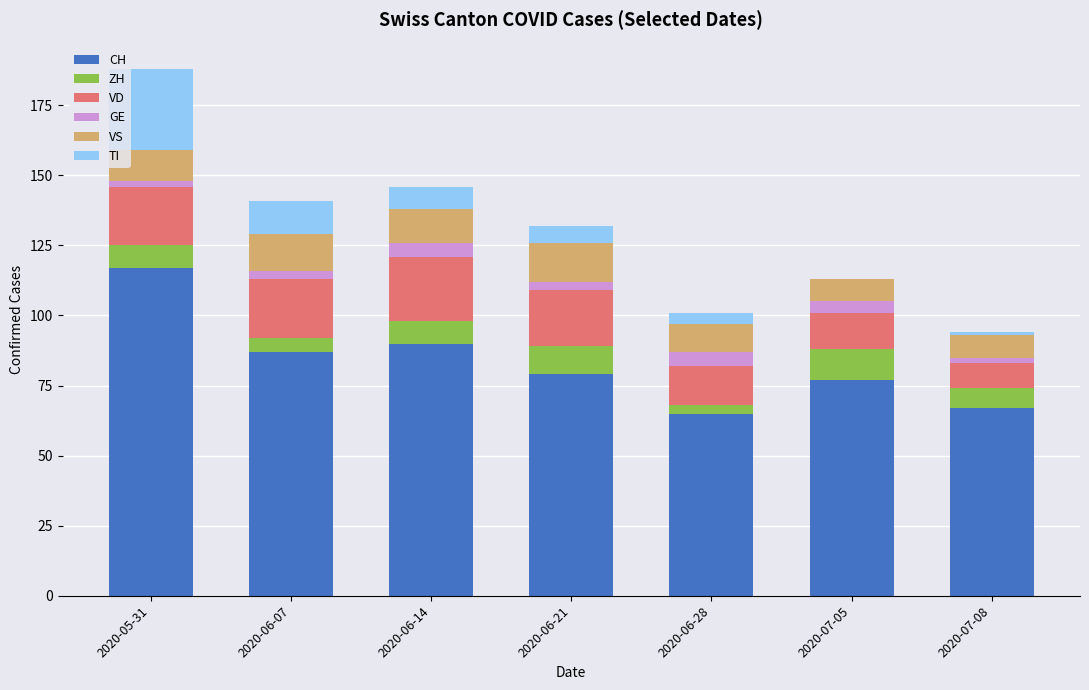

At which label does CH reach its peak?

2020-05-31